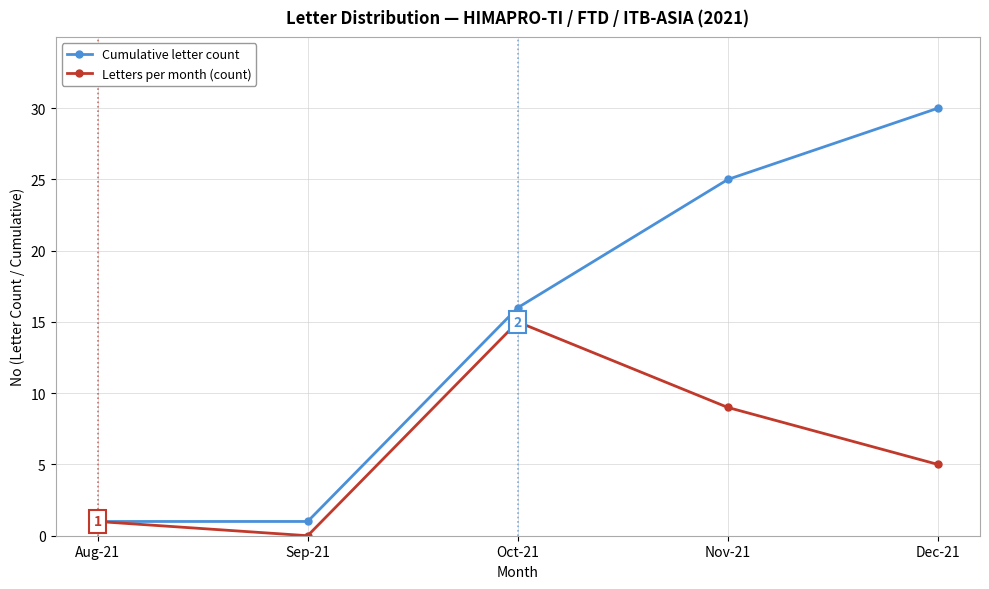

Is this an area chart (filled region under the line)?

No